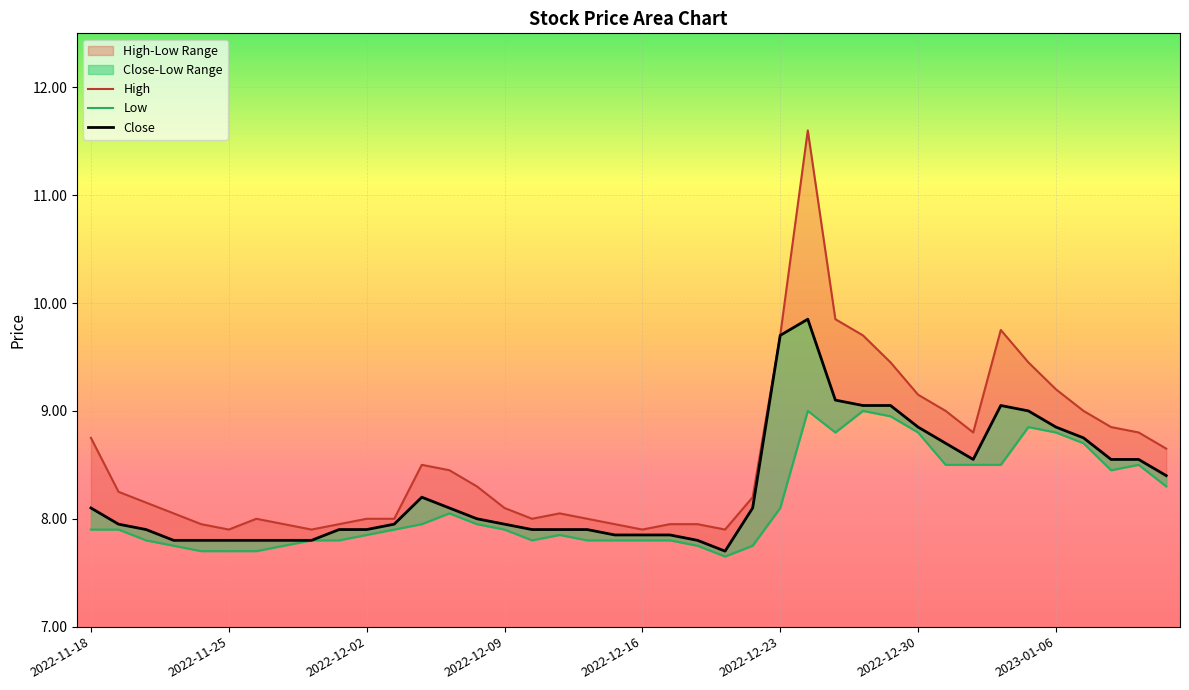

Reading left to right, what are all the values shown in this chart?

High: 2022-11-18=8.8	2022-11-21=8.2	2022-11-22=8.1	2022-11-23=8.1	2022-11-24=7.9	2022-11-25=7.9	2022-11-28=8.0	2022-11-29=7.9	2022-11-30=7.9	2022-12-01=7.9	2022-12-02=8.0	2022-12-05=8.0	2022-12-06=8.5	2022-12-07=8.4	2022-12-08=8.3	2022-12-09=8.1	2022-12-12=8.0	2022-12-13=8.1	2022-12-14=8.0	2022-12-15=7.9	2022-12-16=7.9	2022-12-19=7.9	2022-12-20=7.9	2022-12-21=7.9	2022-12-22=8.2	2022-12-23=9.7	2022-12-26=11.6	2022-12-27=9.9	2022-12-28=9.7	2022-12-29=9.4	2022-12-30=9.1	2023-01-02=9.0	2023-01-03=8.8	2023-01-04=9.8	2023-01-05=9.4	2023-01-06=9.2	2023-01-09=9.0	2023-01-10=8.9	2023-01-11=8.8	2023-01-12=8.6
Low: 2022-11-18=7.9	2022-11-21=7.9	2022-11-22=7.8	2022-11-23=7.8	2022-11-24=7.7	2022-11-25=7.7	2022-11-28=7.7	2022-11-29=7.8	2022-11-30=7.8	2022-12-01=7.8	2022-12-02=7.8	2022-12-05=7.9	2022-12-06=7.9	2022-12-07=8.1	2022-12-08=7.9	2022-12-09=7.9	2022-12-12=7.8	2022-12-13=7.8	2022-12-14=7.8	2022-12-15=7.8	2022-12-16=7.8	2022-12-19=7.8	2022-12-20=7.8	2022-12-21=7.7	2022-12-22=7.8	2022-12-23=8.1	2022-12-26=9.0	2022-12-27=8.8	2022-12-28=9.0	2022-12-29=8.9	2022-12-30=8.8	2023-01-02=8.5	2023-01-03=8.5	2023-01-04=8.5	2023-01-05=8.9	2023-01-06=8.8	2023-01-09=8.7	2023-01-10=8.4	2023-01-11=8.5	2023-01-12=8.3
Close: 2022-11-18=8.1	2022-11-21=7.9	2022-11-22=7.9	2022-11-23=7.8	2022-11-24=7.8	2022-11-25=7.8	2022-11-28=7.8	2022-11-29=7.8	2022-11-30=7.8	2022-12-01=7.9	2022-12-02=7.9	2022-12-05=7.9	2022-12-06=8.2	2022-12-07=8.1	2022-12-08=8.0	2022-12-09=7.9	2022-12-12=7.9	2022-12-13=7.9	2022-12-14=7.9	2022-12-15=7.8	2022-12-16=7.8	2022-12-19=7.8	2022-12-20=7.8	2022-12-21=7.7	2022-12-22=8.1	2022-12-23=9.7	2022-12-26=9.9	2022-12-27=9.1	2022-12-28=9.1	2022-12-29=9.1	2022-12-30=8.9	2023-01-02=8.7	2023-01-03=8.6	2023-01-04=9.1	2023-01-05=9.0	2023-01-06=8.9	2023-01-09=8.8	2023-01-10=8.6	2023-01-11=8.6	2023-01-12=8.4